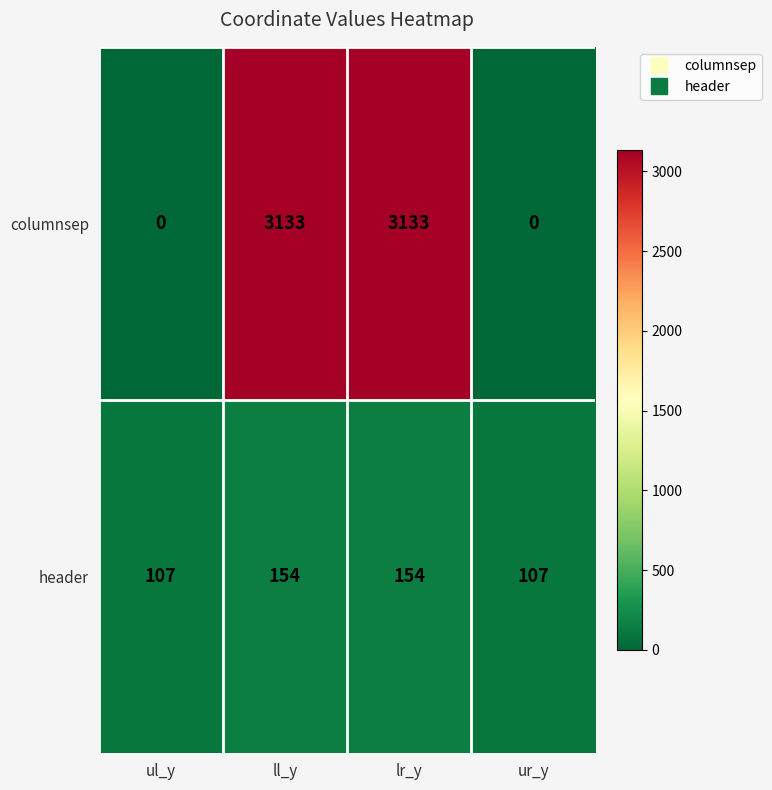

What is the difference between the header values at ll_y and ur_y?

47